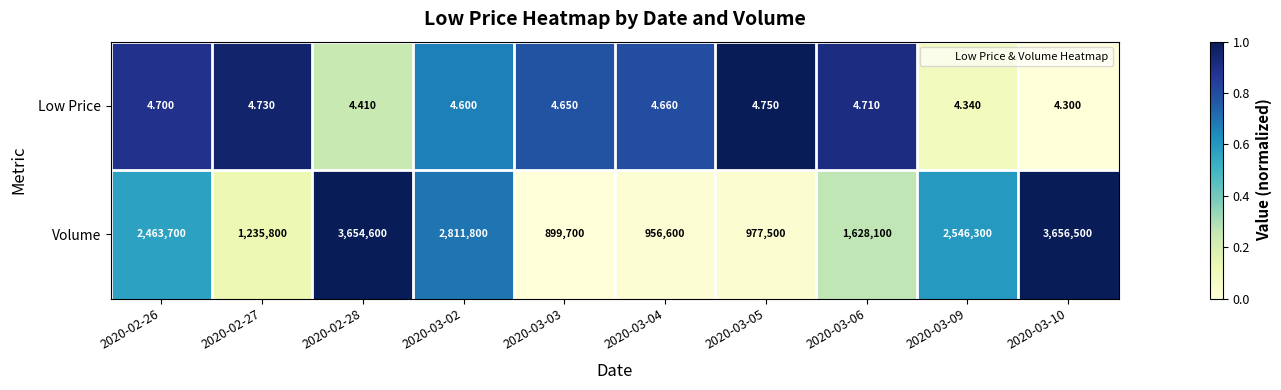

At 2020-03-04, list the series in order from smallest to largest.

Low Price, Volume